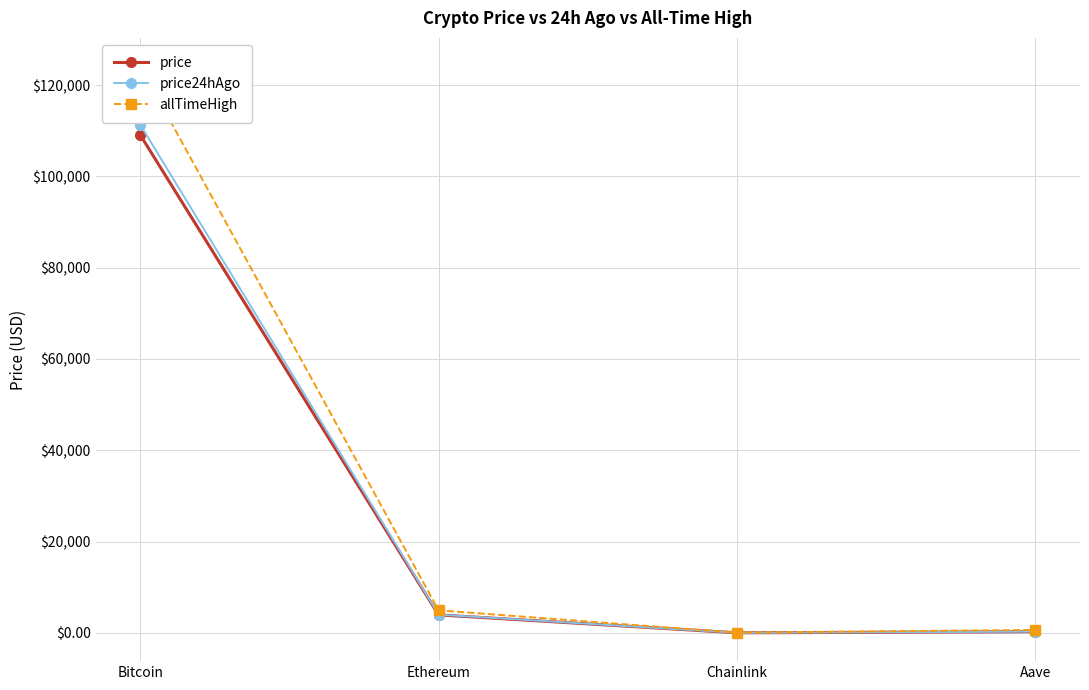

Which category has the lowest value in the price24hAgo series?

Chainlink